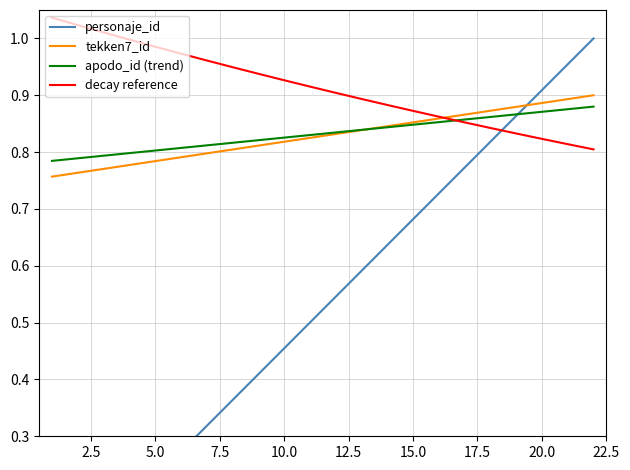

At how many categories does at least one series exceed 0?

22